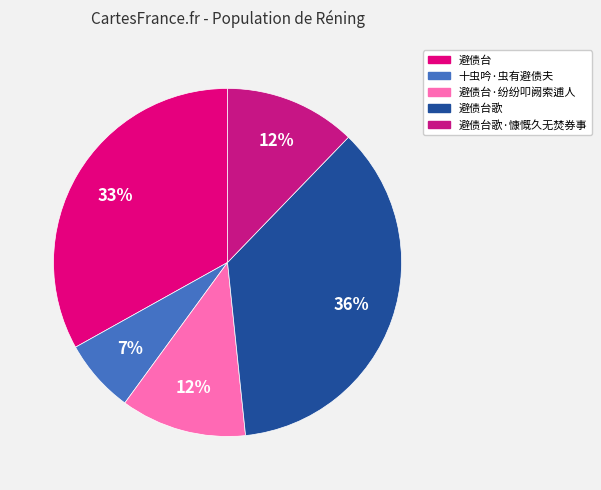

Does any single category account for the majority?

No